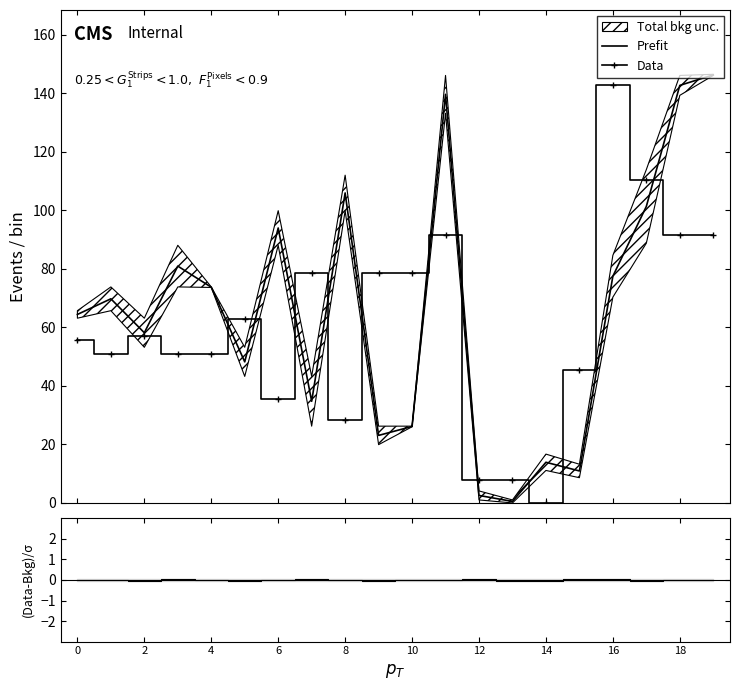

At which category is the sum across all series the highest?

19